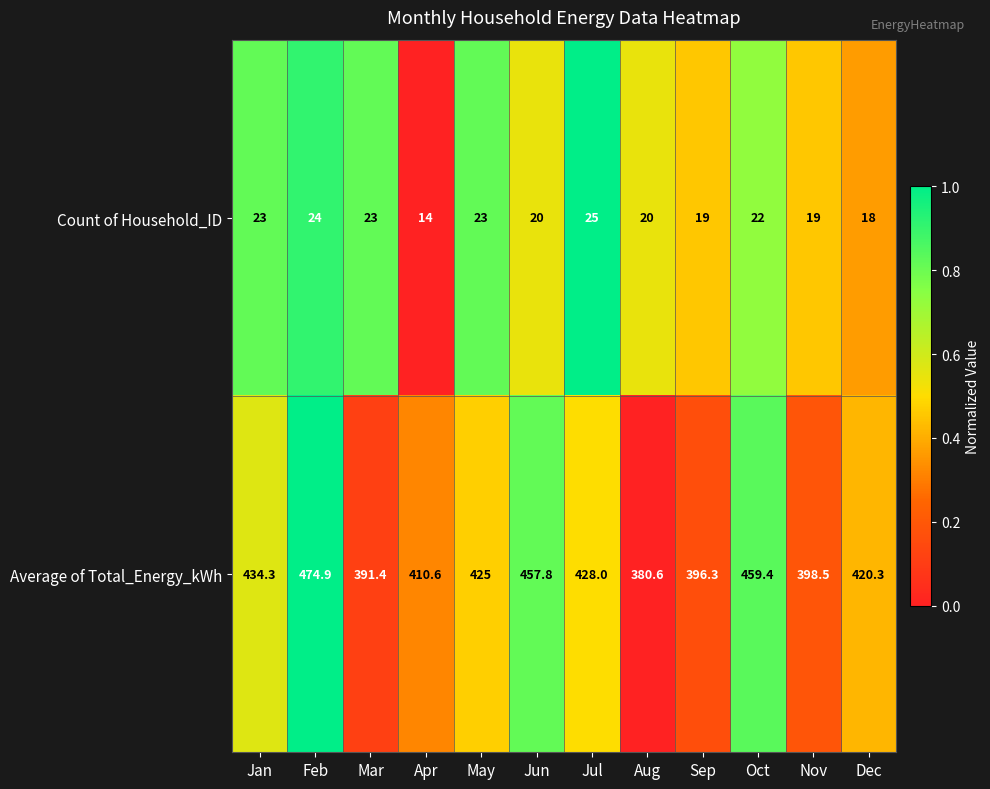

Reading left to right, list all the values displayed in this chart.

Count of Household_ID: Jan=23.0	Feb=24.0	Mar=23.0	Apr=14.0	May=23.0	Jun=20.0	Jul=25.0	Aug=20.0	Sep=19.0	Oct=22.0	Nov=19.0	Dec=18.0
Average of Total_Energy_kWh: Jan=434.3	Feb=474.9	Mar=391.4	Apr=410.6	May=425.0	Jun=457.8	Jul=428.0	Aug=380.6	Sep=396.3	Oct=459.4	Nov=398.5	Dec=420.3